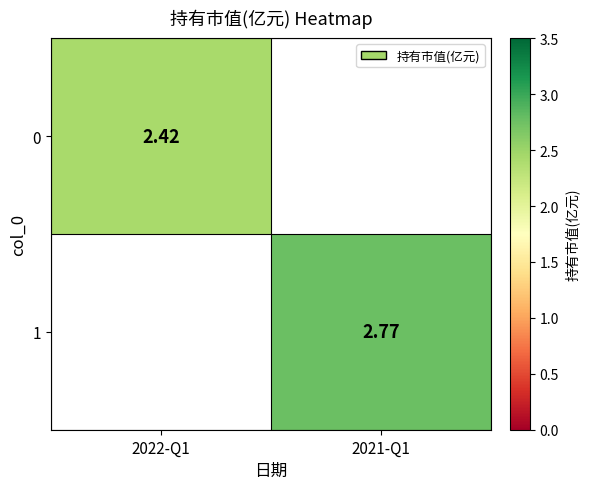

Where does the 0 series first go above 2?

2022-Q1